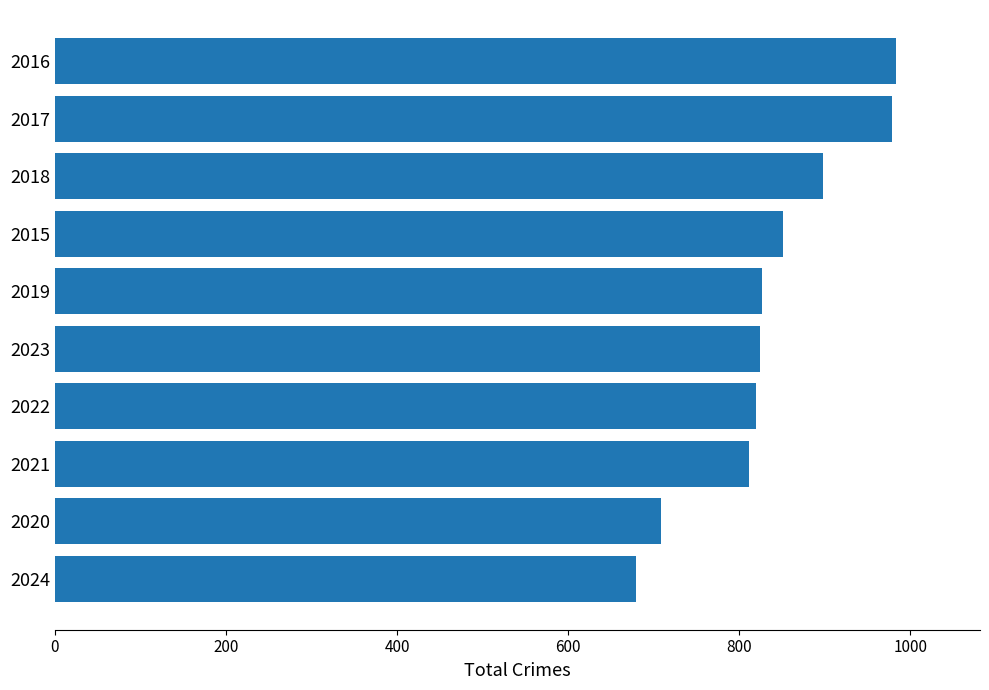

What is the maximum value shown in the chart?

983